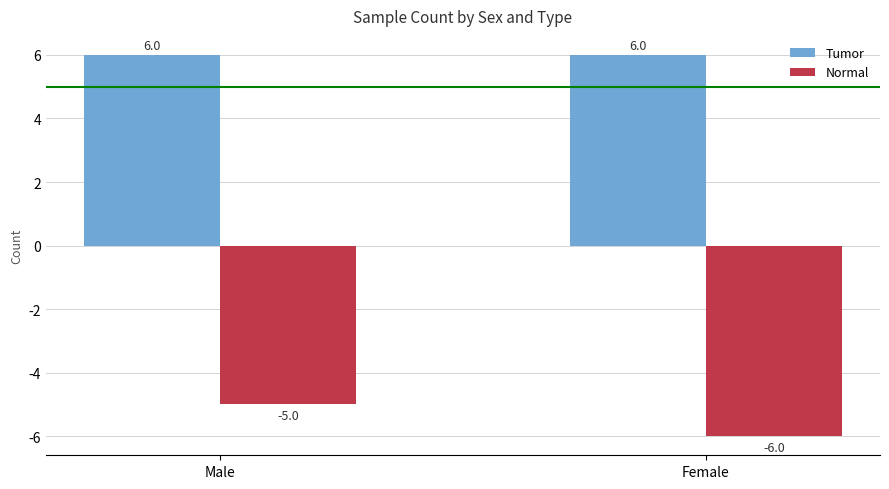

Which series has the widest spread of values?

Normal